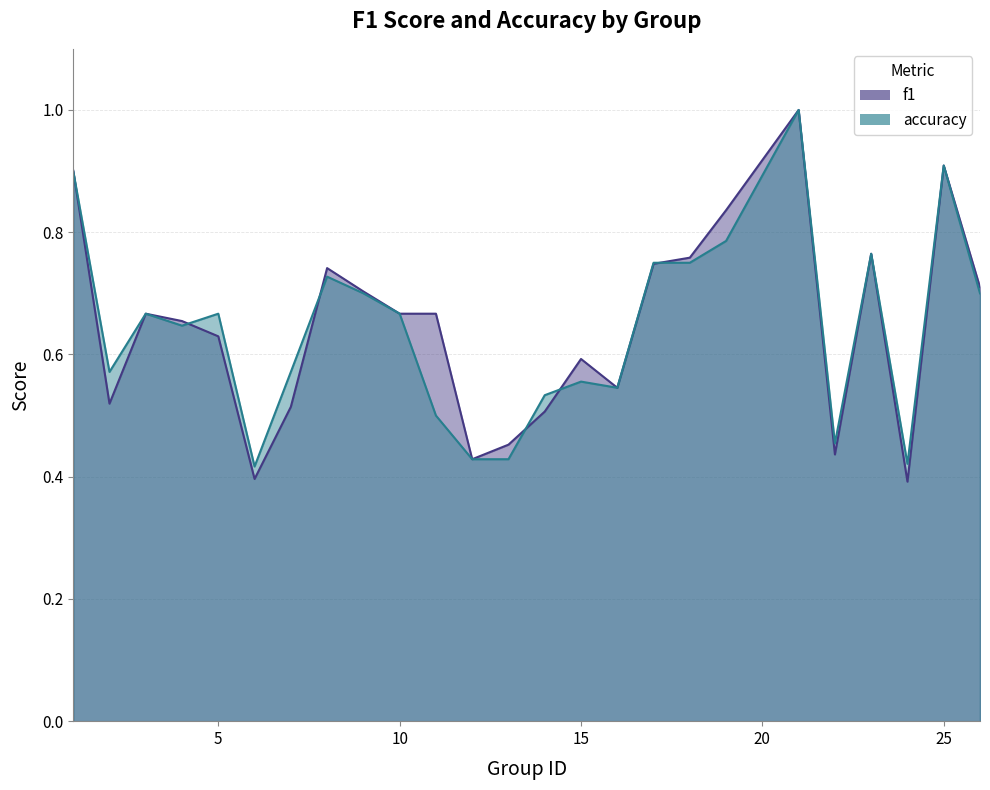

What are all the series names shown in the legend?

f1, accuracy